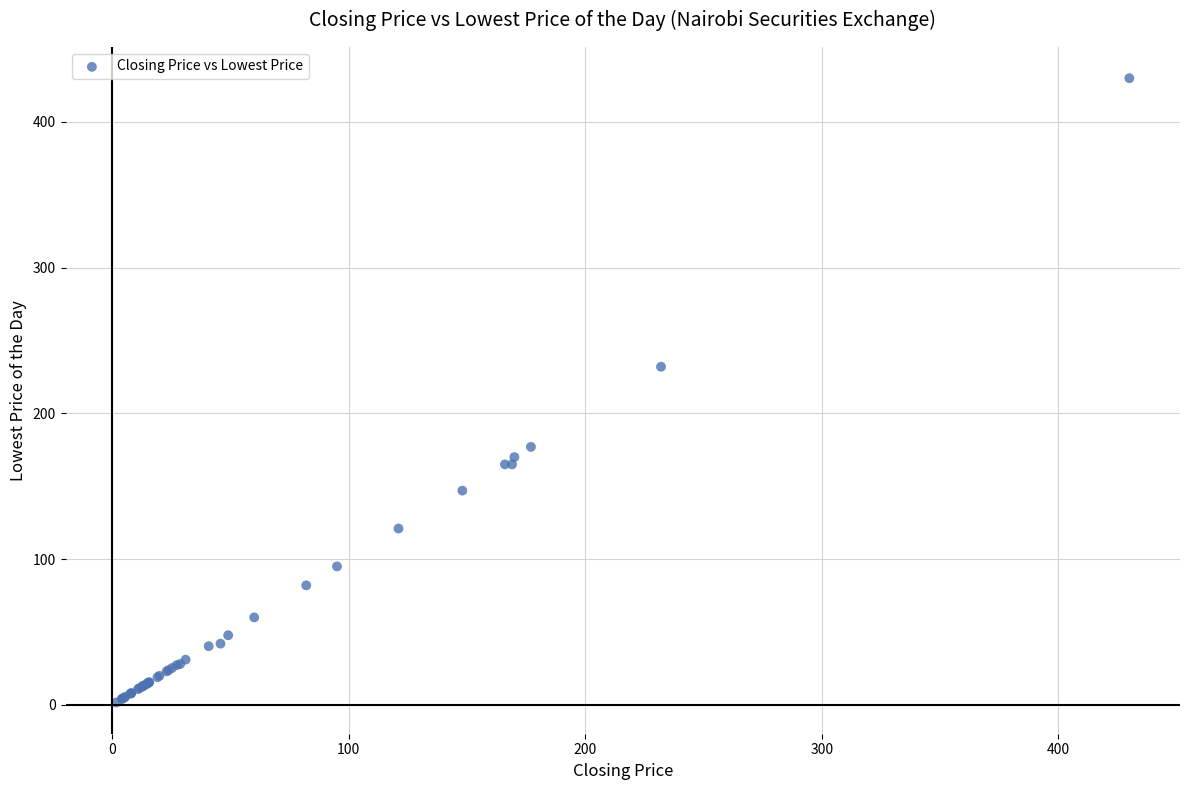

What Y value in the scatter plot is closest to 215?

232.0